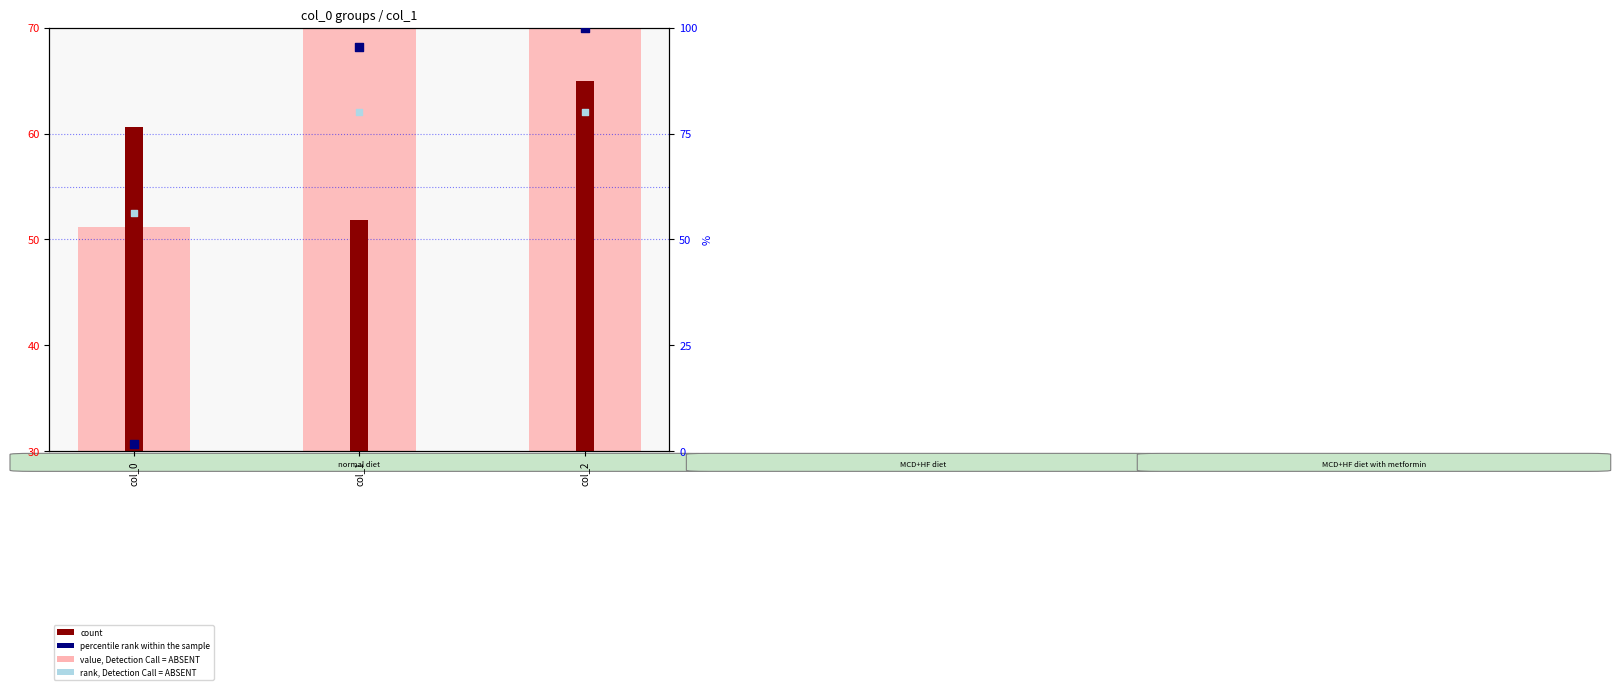

What are all the series names shown in the legend?

value, Detection Call = ABSENT, count, percentile rank within the sample, rank, Detection Call = ABSENT